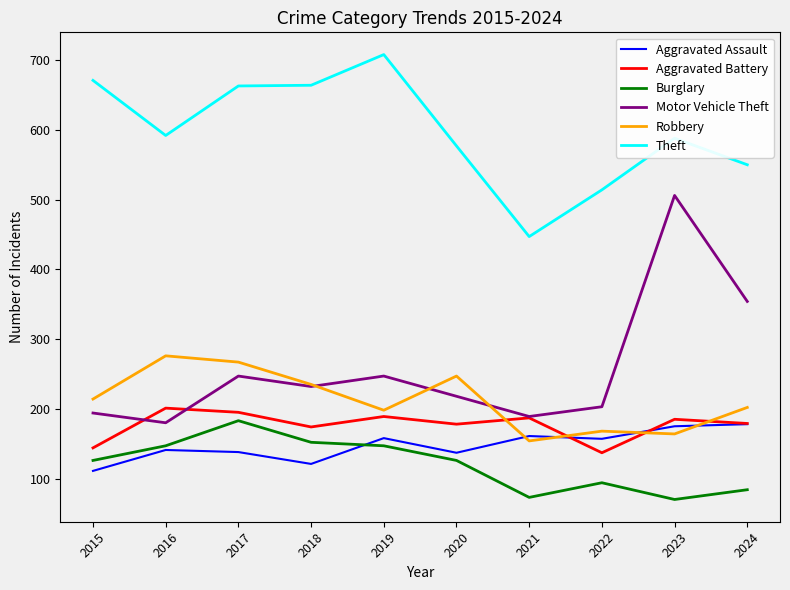

Does the chart display data point markers on the line(s)?

No